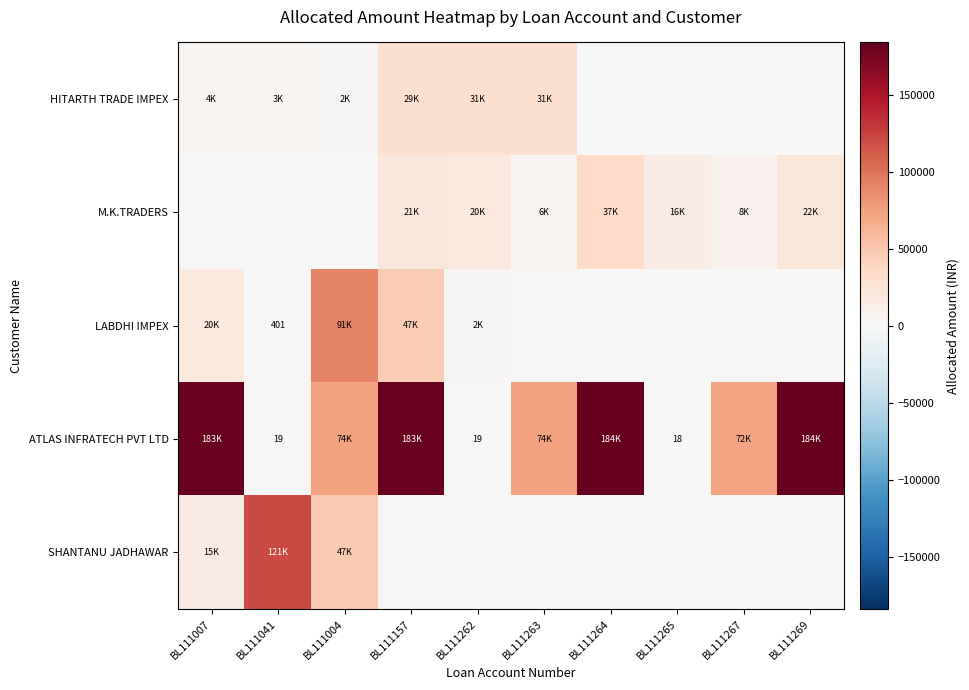

Is it true that ATLAS INFRATECH PVT LTD equals 19 at BL111262?

True